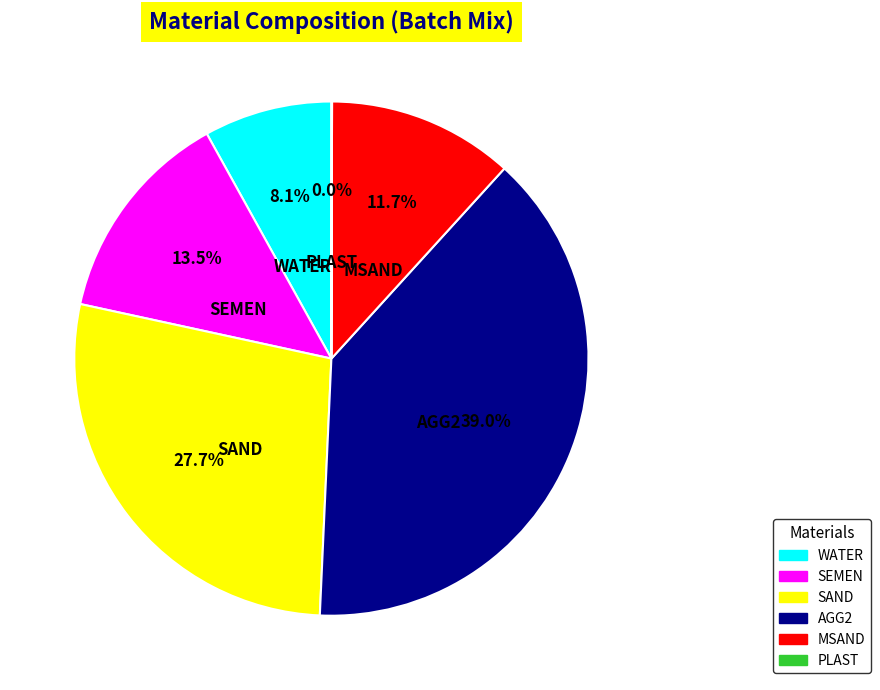

Which category has the biggest portion of the pie?

AGG2